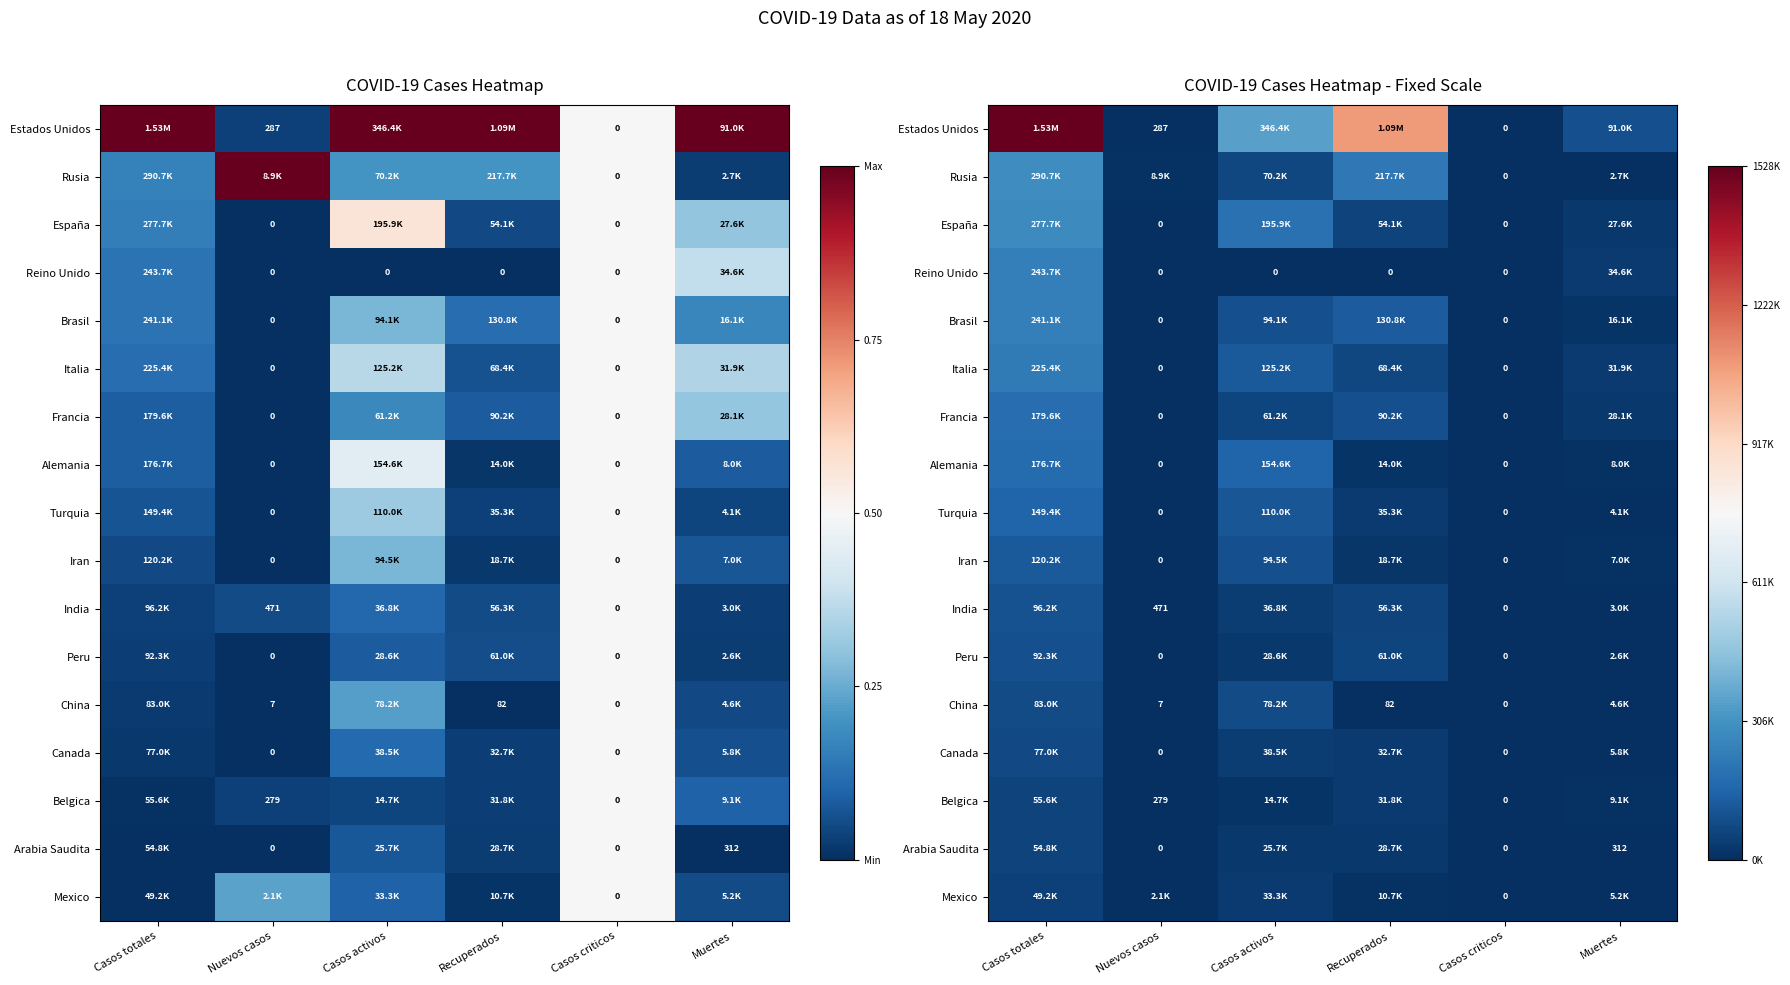

The Italia series shows 0.0 at Casos activos. True or false?

False